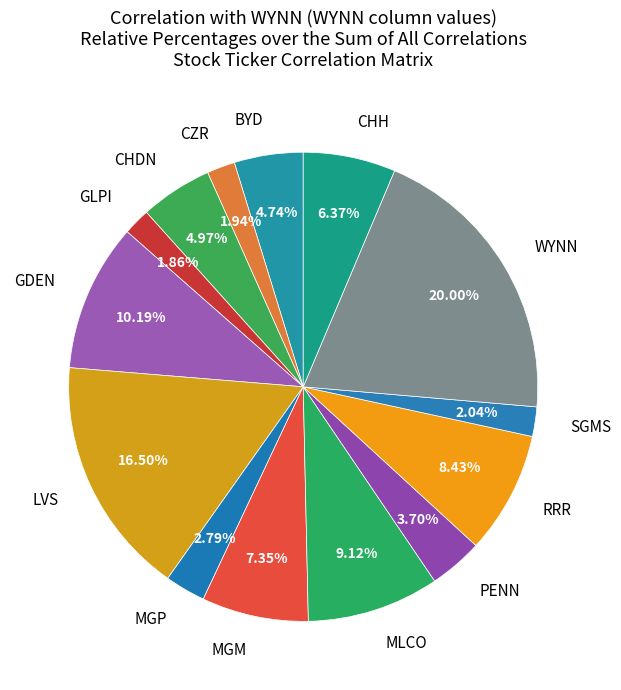

The LVS slice represents 25% of the pie. True or false?

False